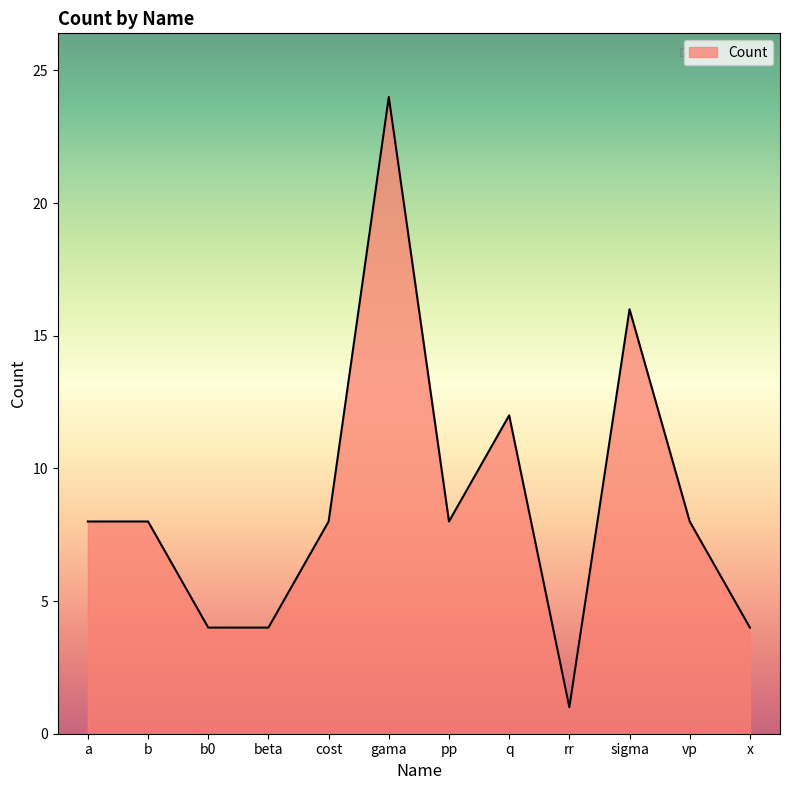

Is it true that the value at b is 8?

True